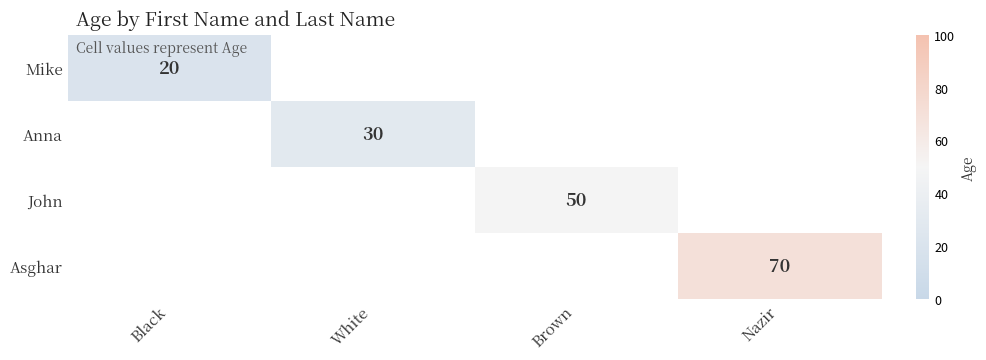

What is the smallest value displayed?

20.0